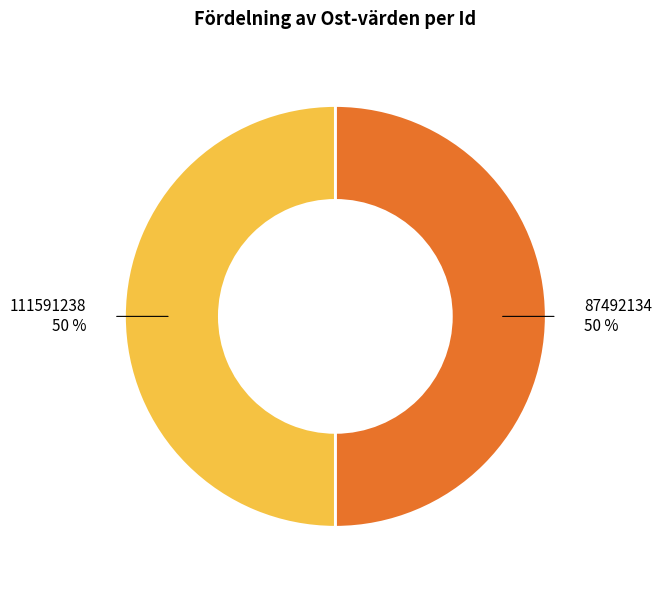

Is the sum of 87492134 50 % and 111591238 50 % greater than half?

Yes